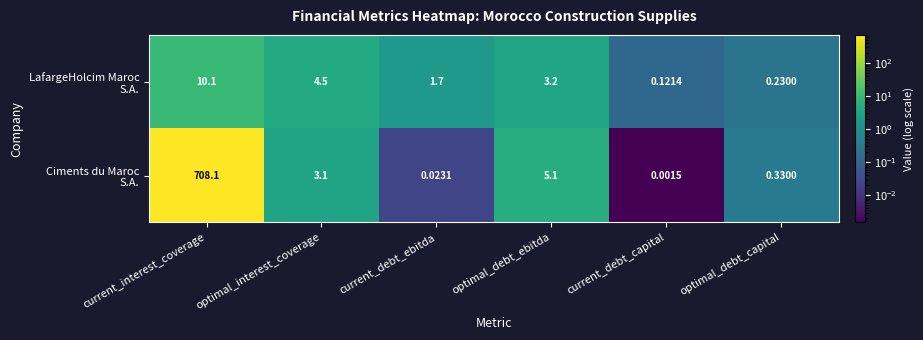

At which category is the sum across all series the highest?

current_interest_coverage